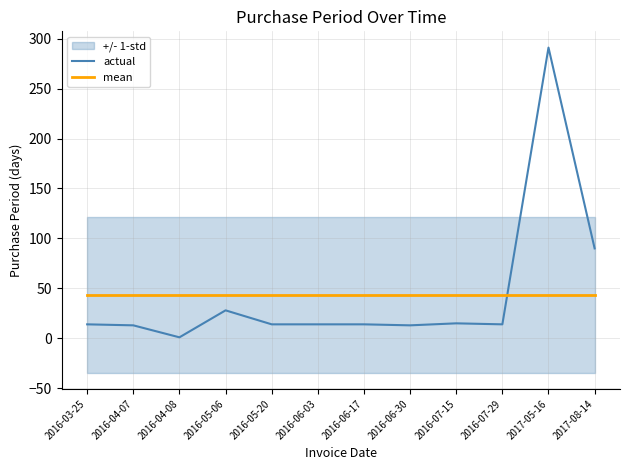

Which category has the lowest value in the actual series?

2016-04-08